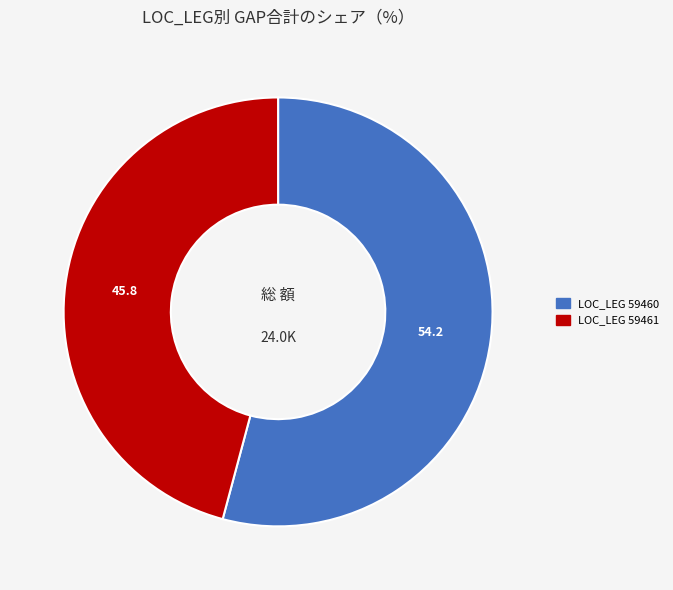

Is there any slice that represents more than half of the pie?

Yes